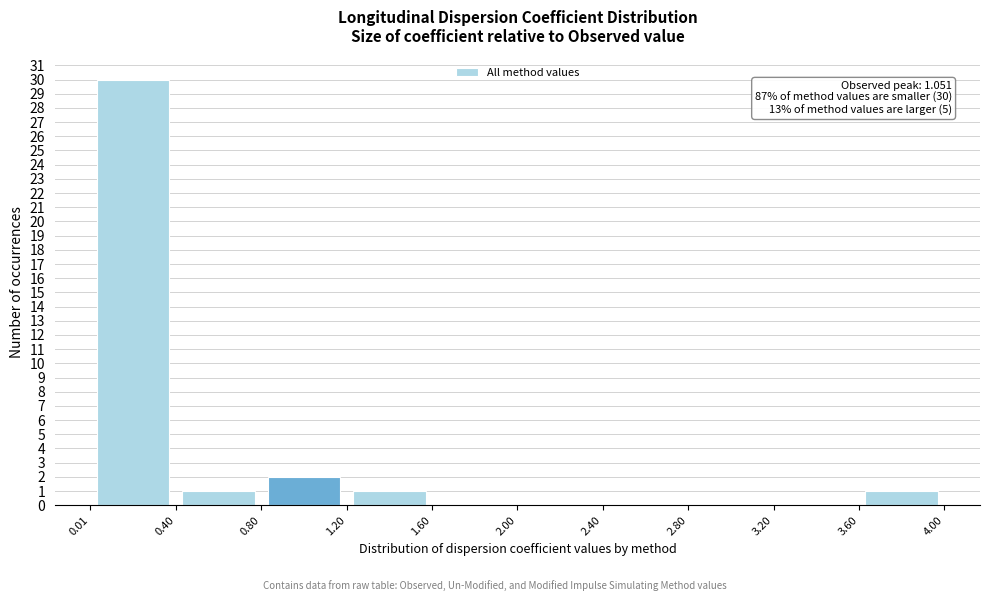

Which range on the x-axis has the tallest bar?

0.01 to 0.40